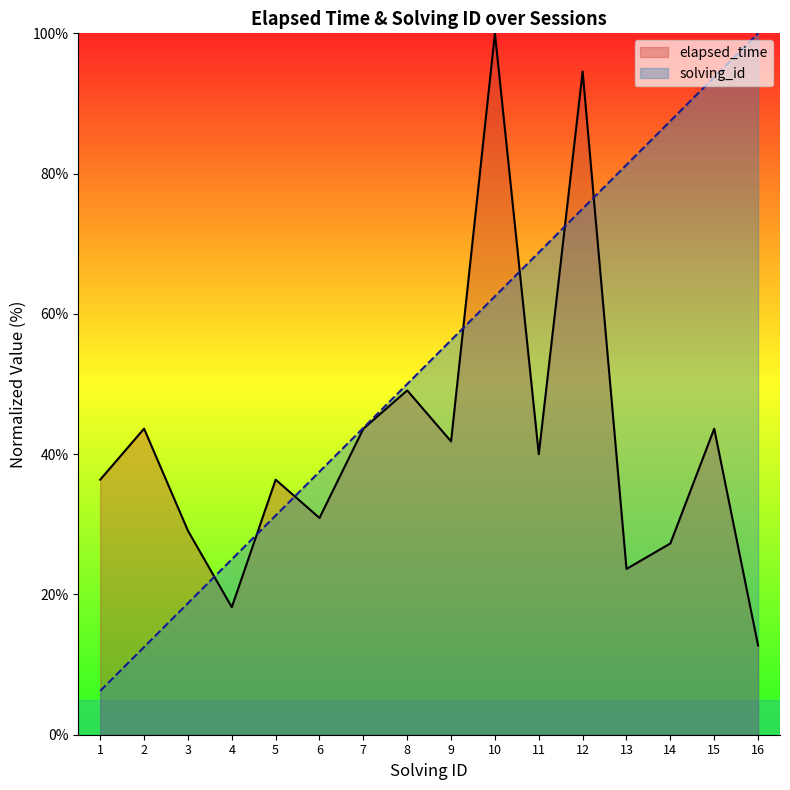

Rank the series at 11 from highest to lowest value.

solving_id, elapsed_time